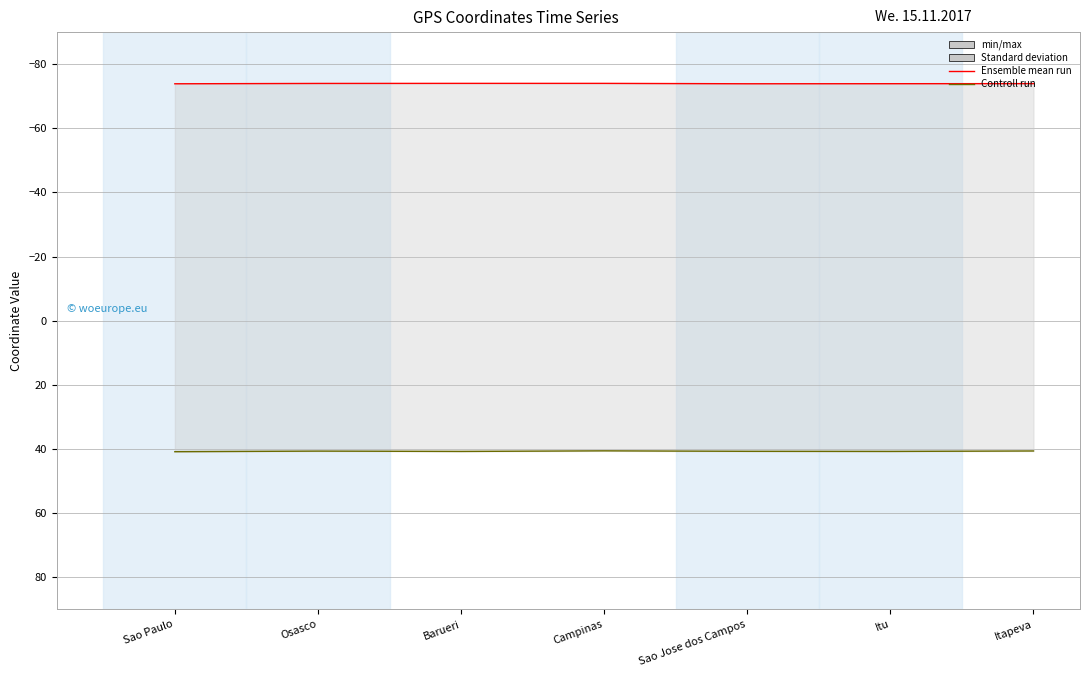

Which category has the highest value in the longitude series?

Sao Paulo